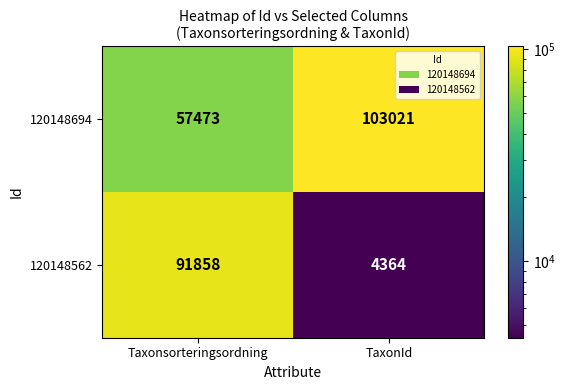

What is the sum of all 120148562 values?

96222